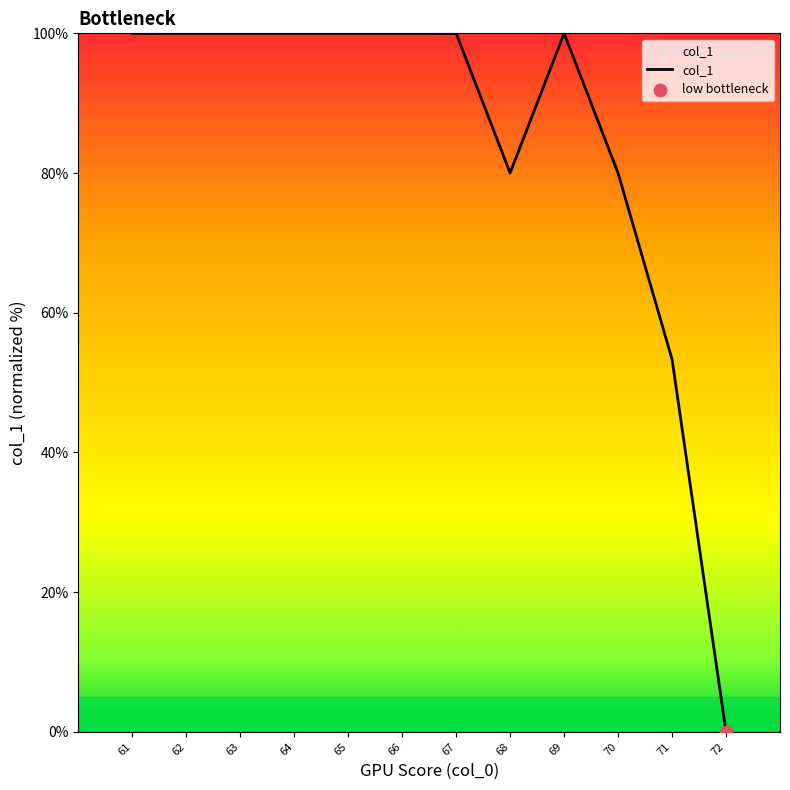

Approximately how many times larger is the value at 67 compared to 71?

1.9